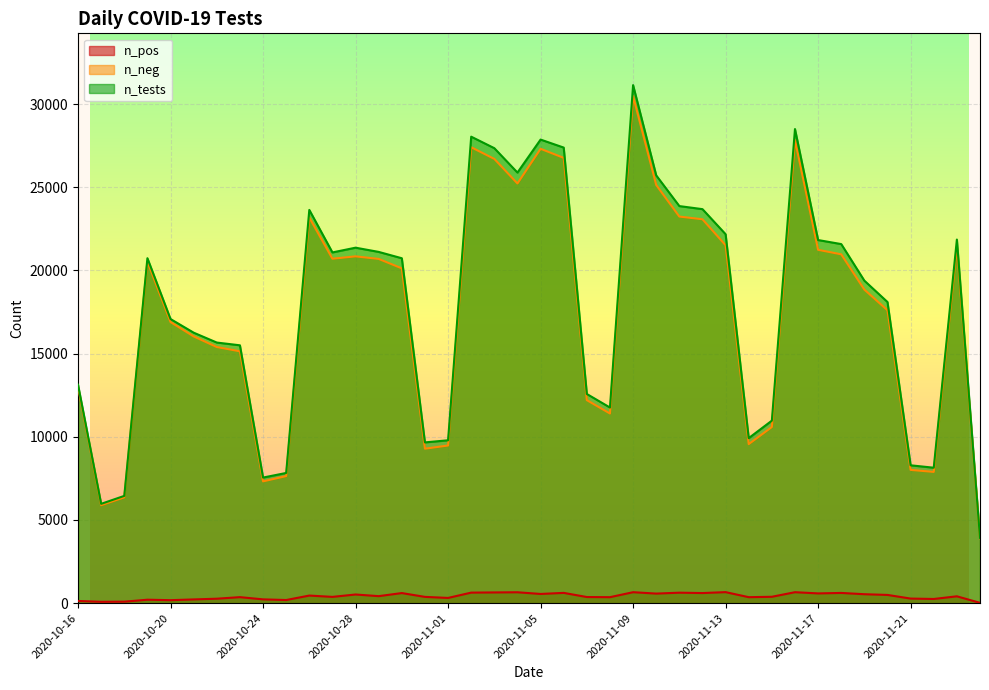

What is the difference between the highest and lowest values at 2020-10-21?

16032